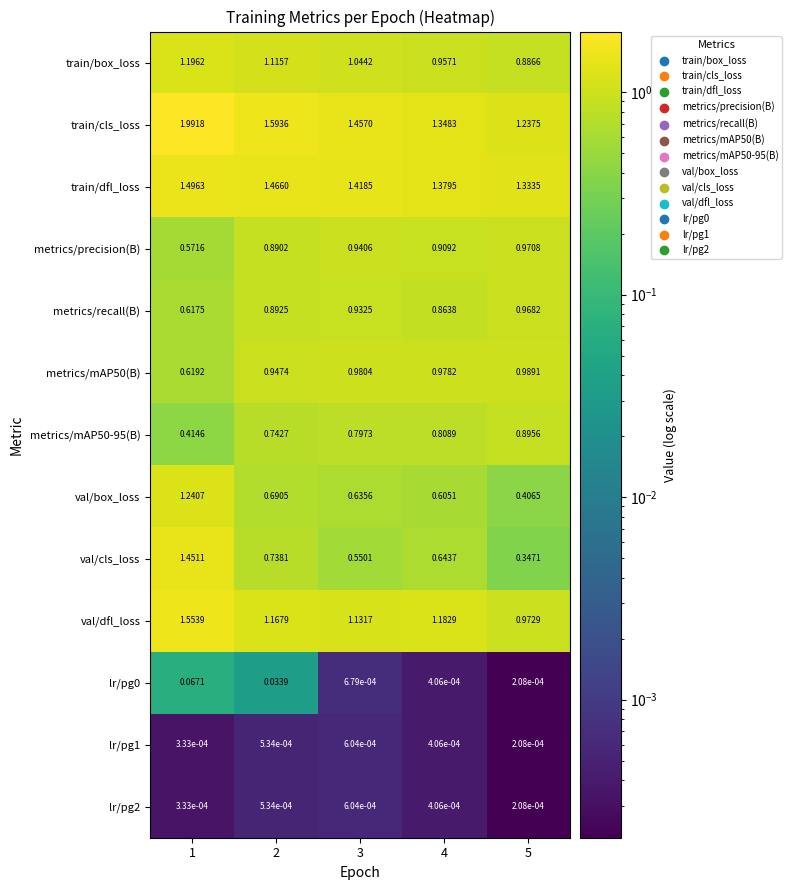

Is the value of lr/pg1 at 4 greater than the value of metrics/mAP50-95(B) at 4?

No